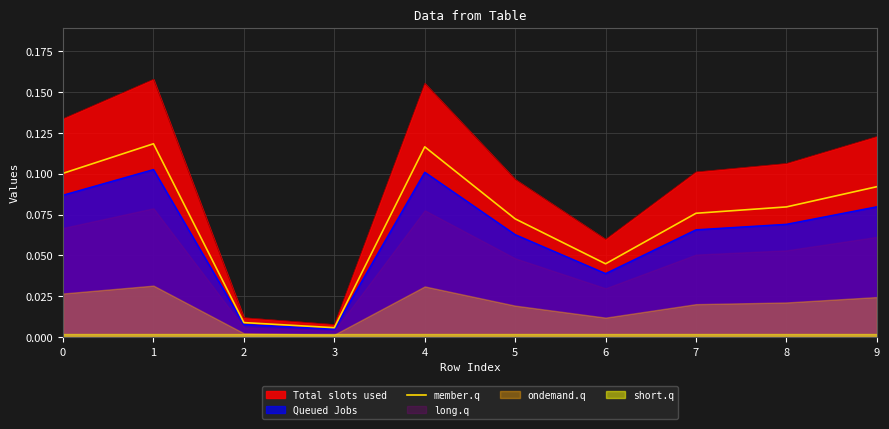

True or false: Queued Jobs has a value of 0.0 at 0.

False